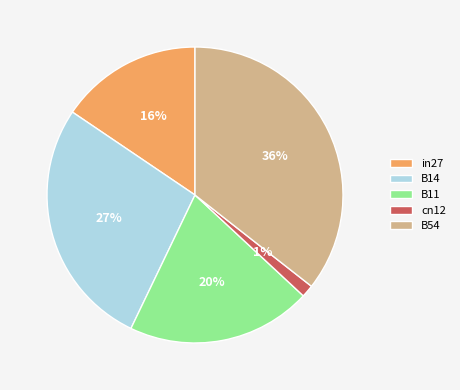

Is the sum of B54 and B11 greater than half?

Yes